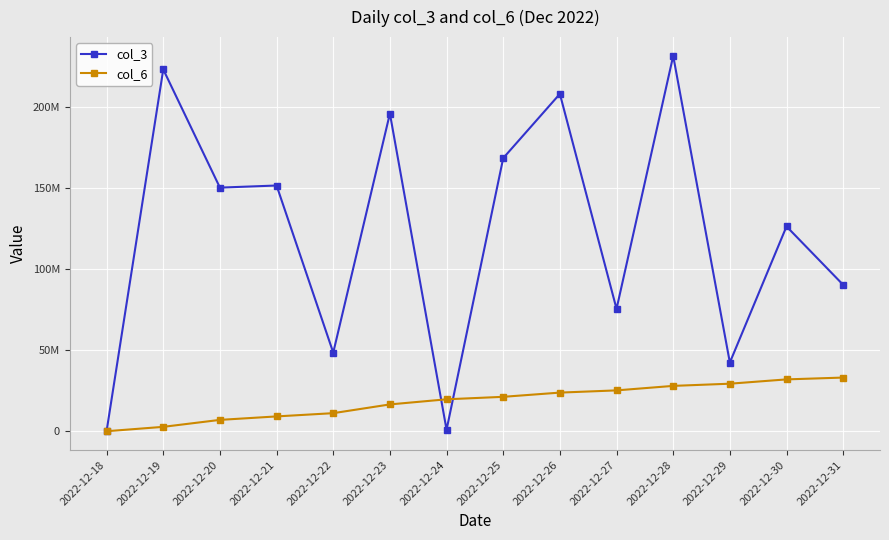

The col_6 series shows 32021605 at 2022-12-30. True or false?

True